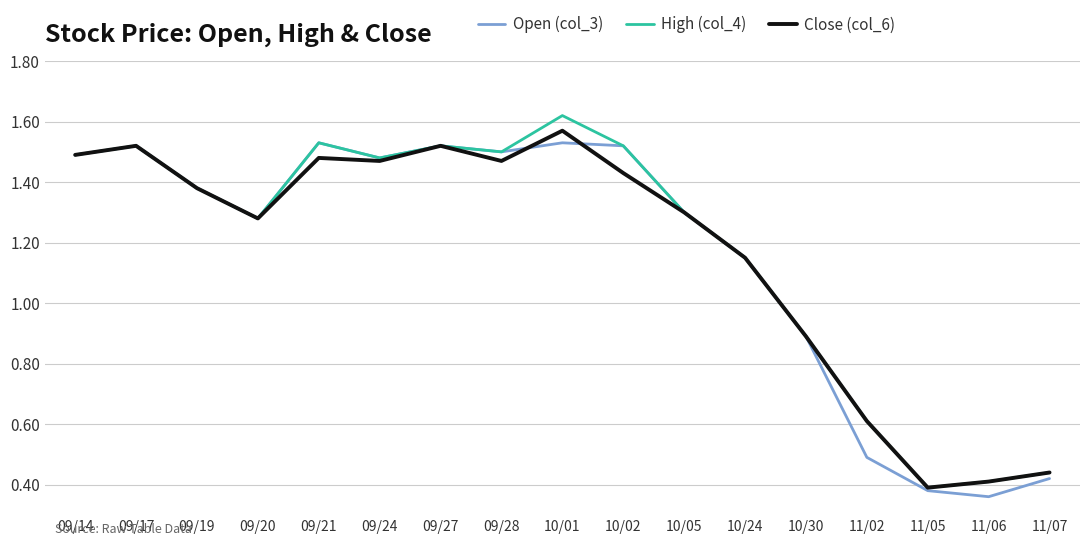

At which category does the chart reach its peak across all series?

10/01